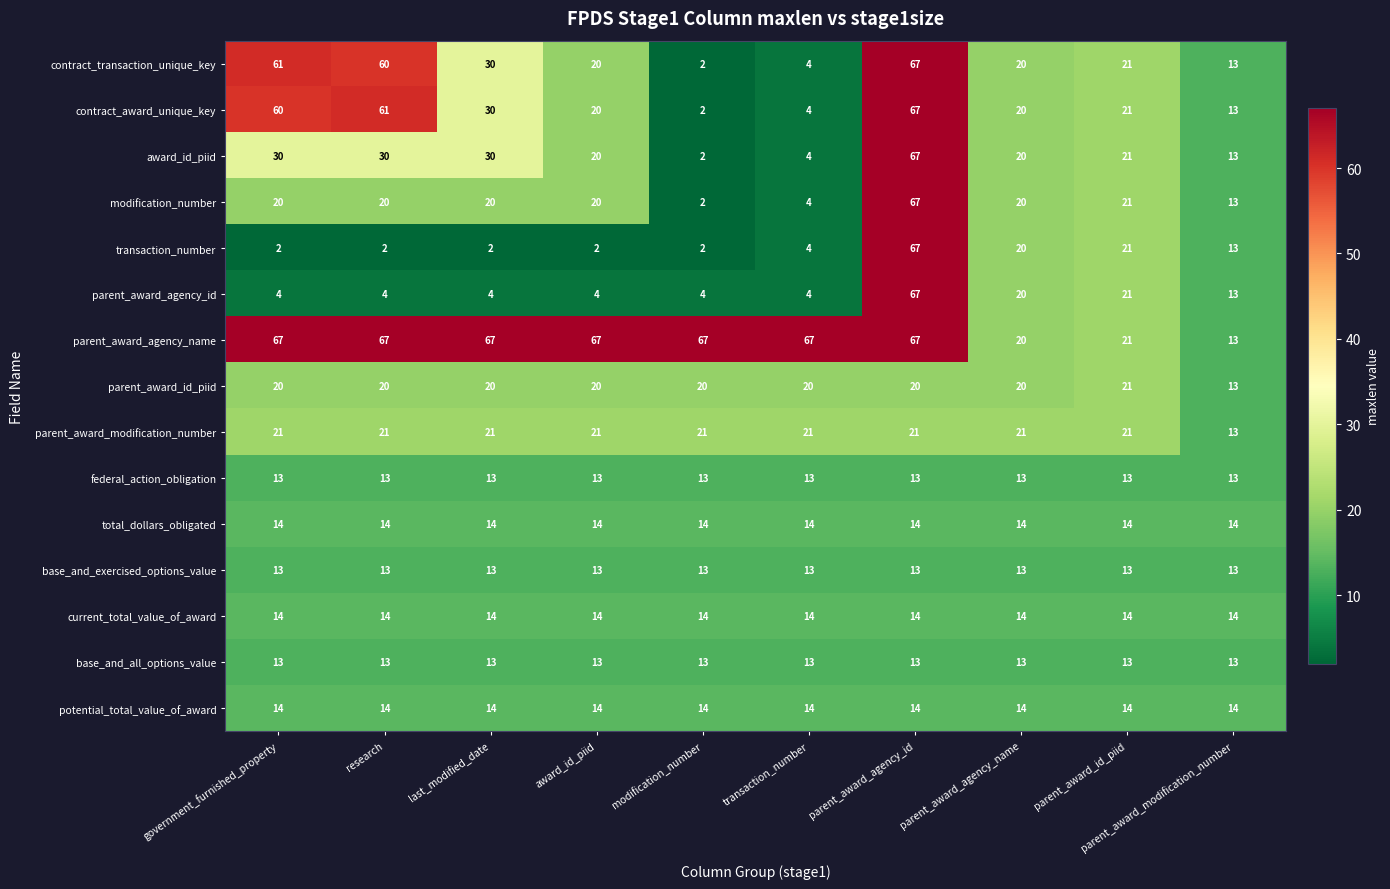

Between research and parent_award_agency_name, which series saw the biggest shift?

parent_award_agency_name